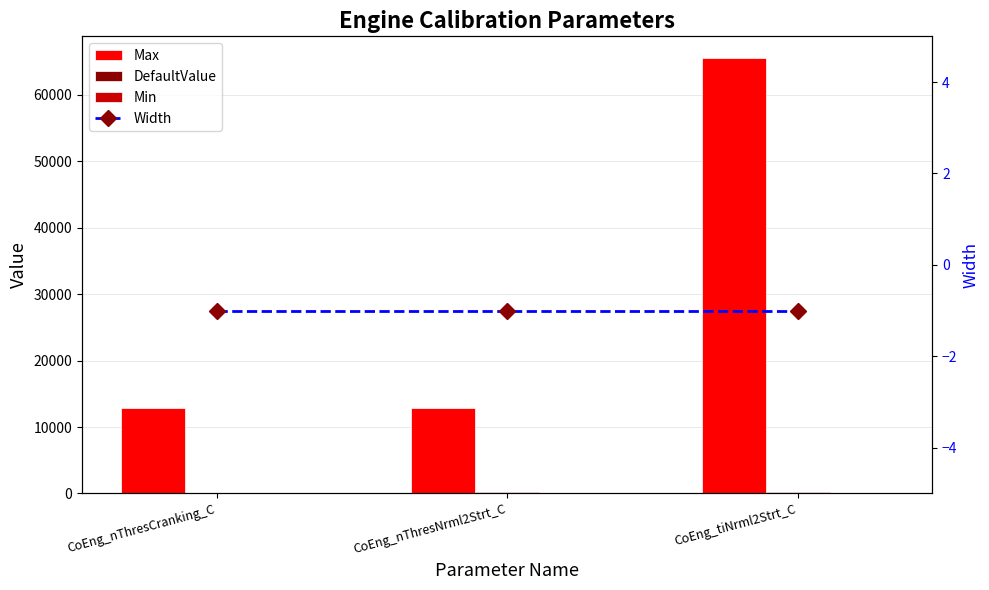

Are the bars grouped side by side (vs. stacked)?

Yes